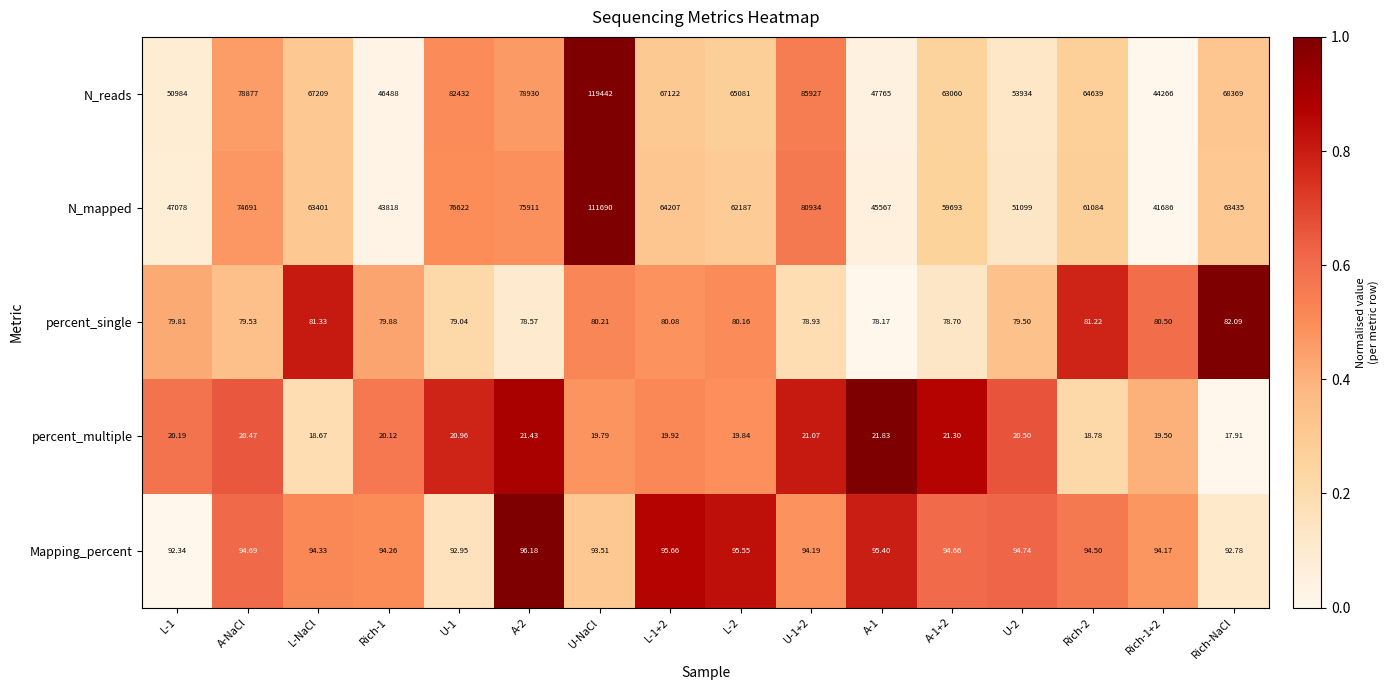

Which label corresponds to the smallest value in the chart?

Rich-NaCl